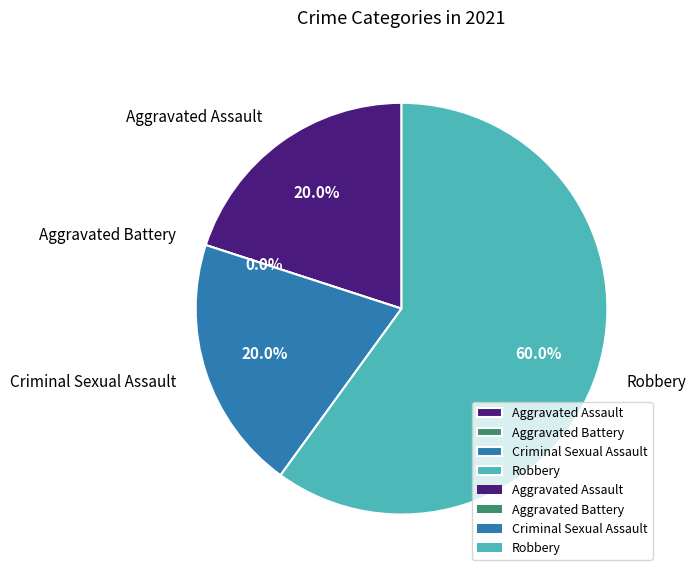

What percentage is the Criminal Sexual Assault slice, to the nearest percent?

20%